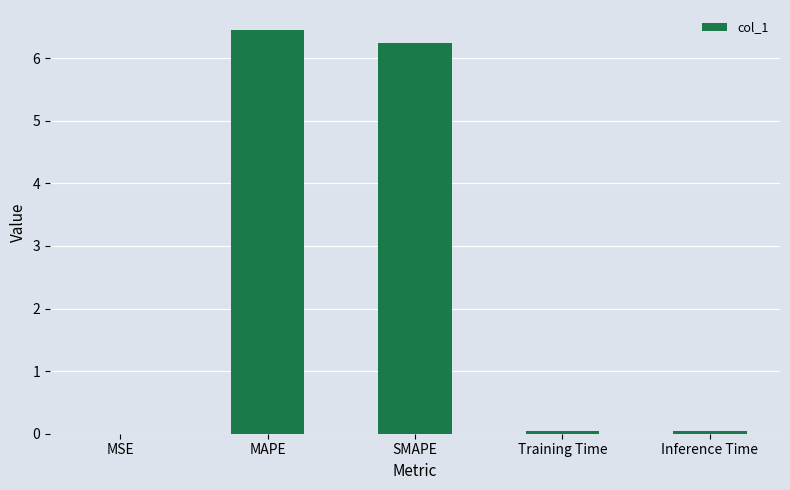

Approximately how many times larger is the value at MAPE compared to SMAPE?

1.0